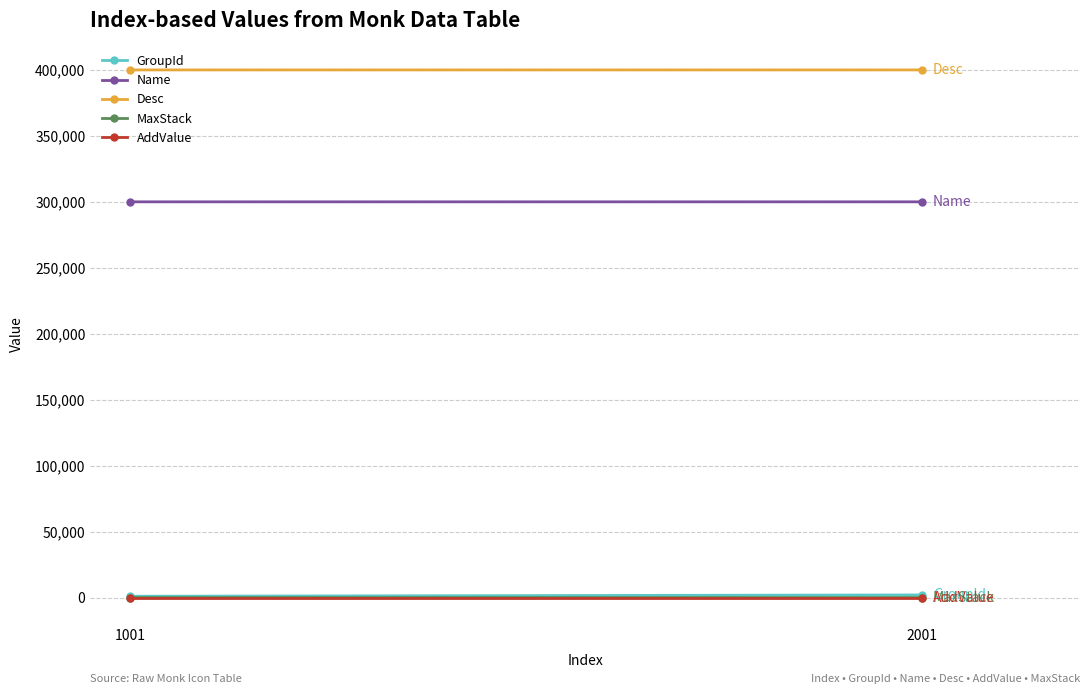

Which series has the largest total across all categories?

Desc